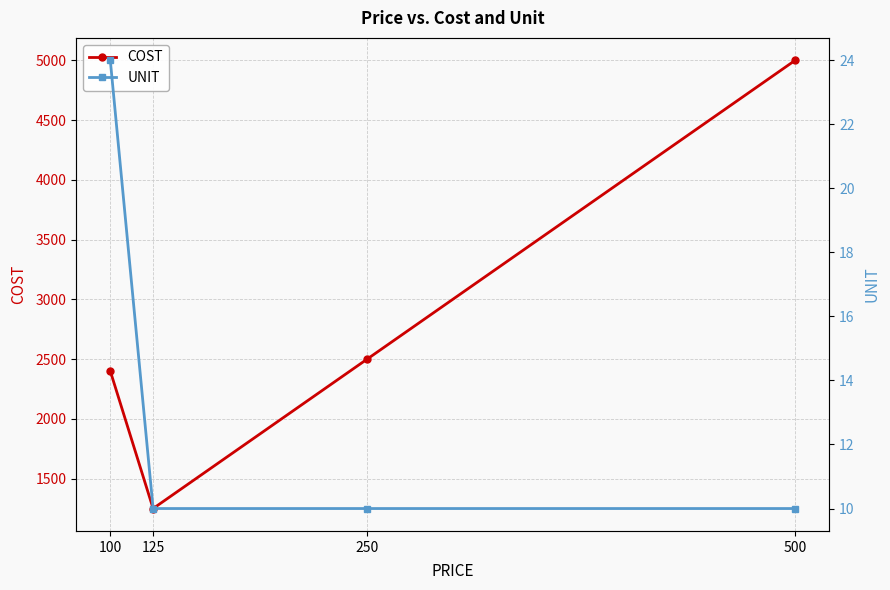

What is the value of the COST point at the 1st from the left?

2400